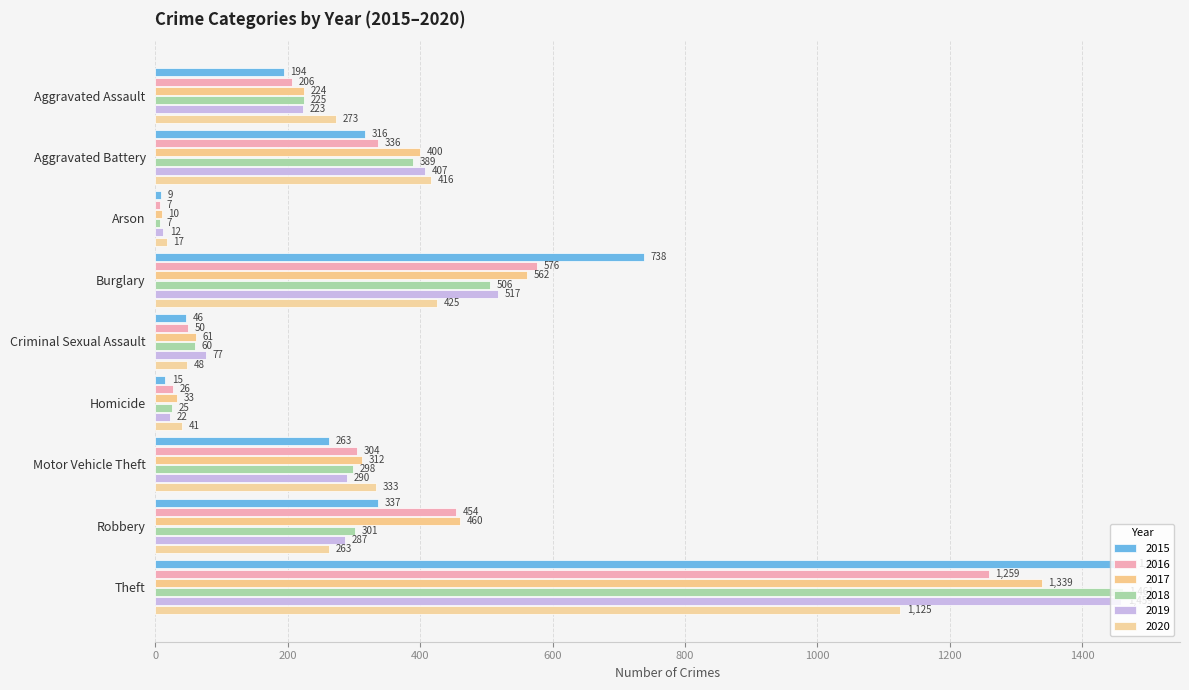

Which has a higher value, Robbery or Theft?

Theft